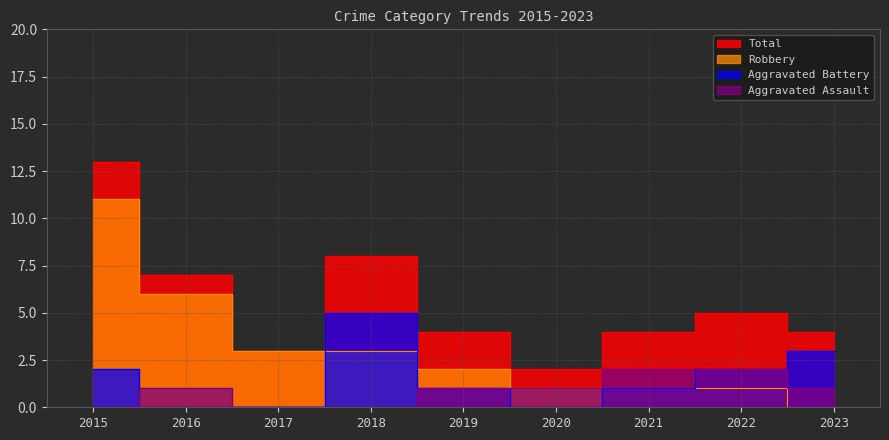

Which category has the highest value in the Aggravated Battery series?

2018